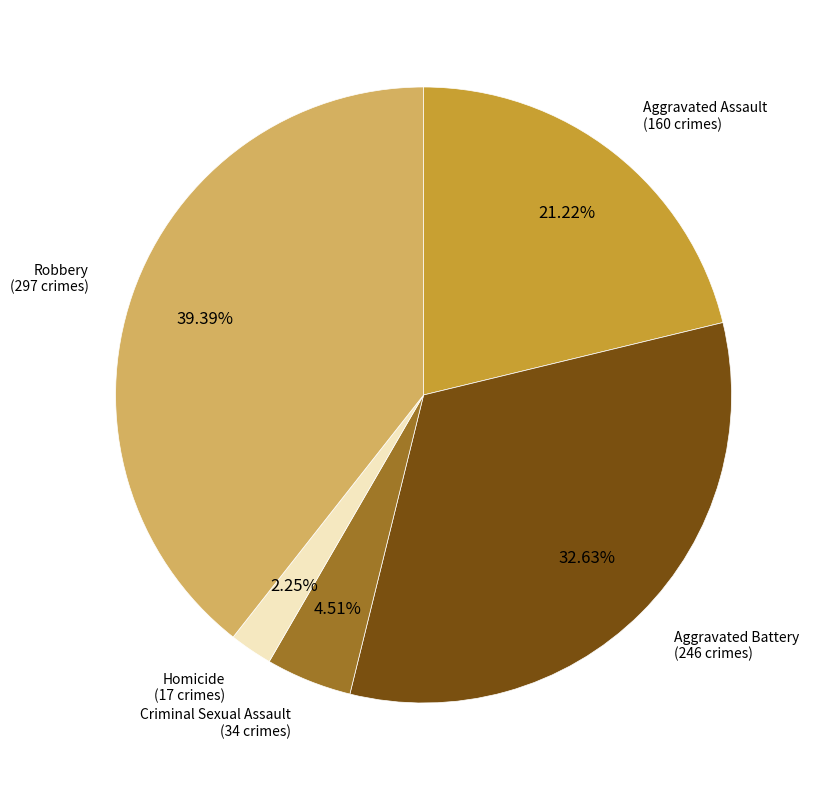

How many slices are in this pie chart?

5